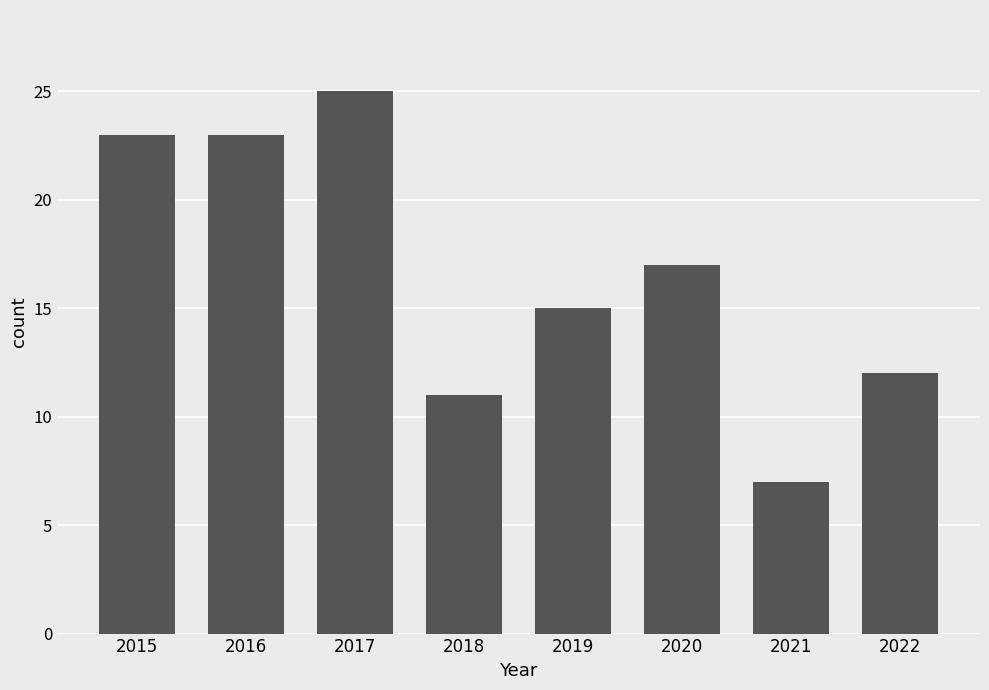

Approximately how many times larger is the value at 2016 compared to 2019?

1.5